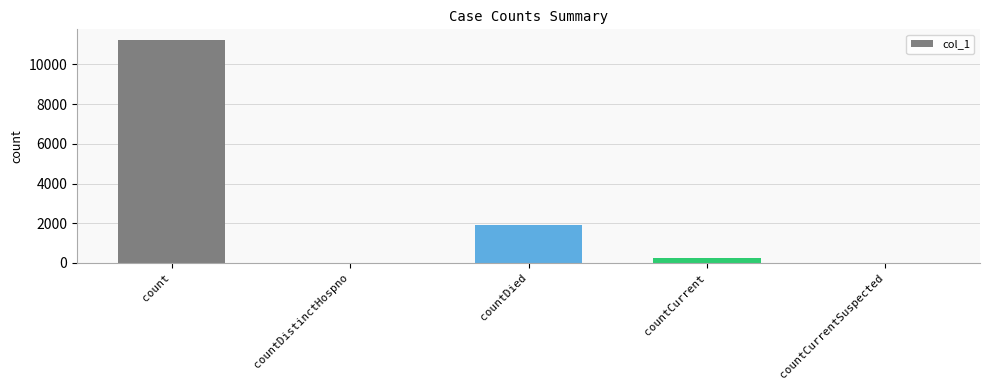

What is the sum of all values?

13372